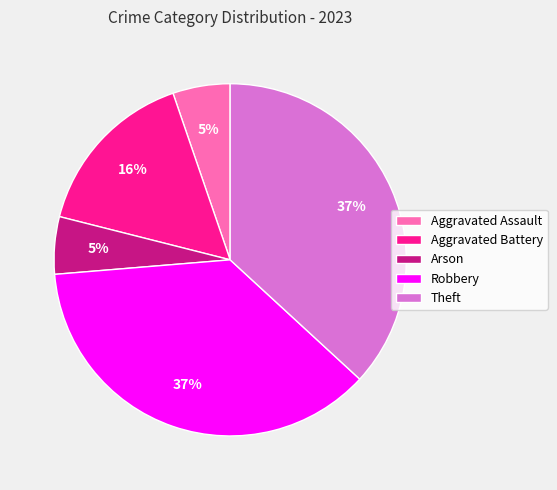

Which has a higher value, Arson or Theft?

Theft